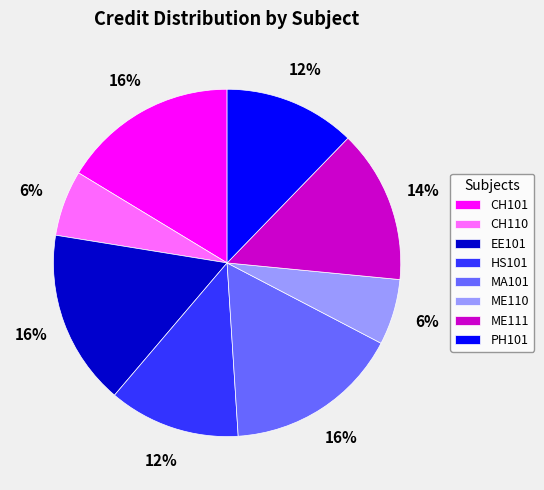

What is the ratio of the value at ME111 to the value at ME110?

2.3